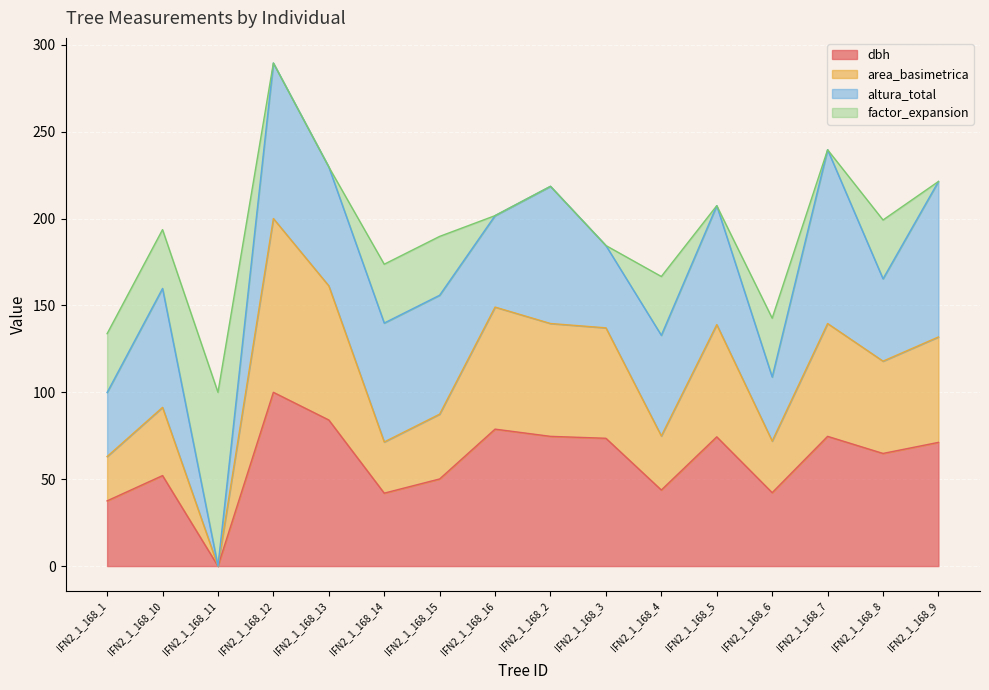

How many data points in dbh are less than 71?

8